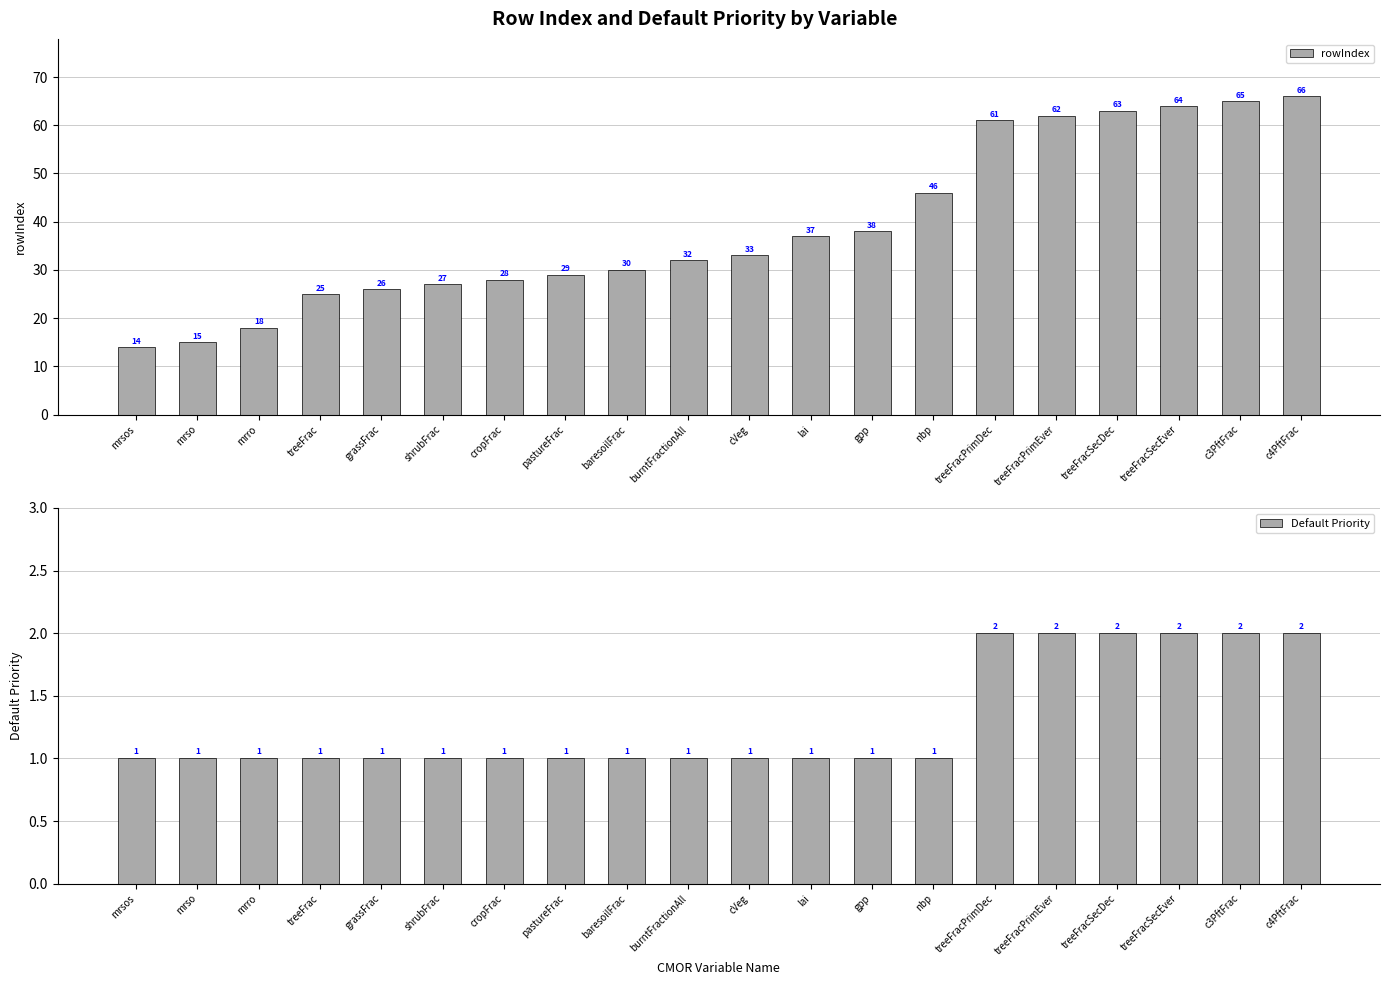

Is it true that Default Priority equals 2 at c4PftFrac?

True